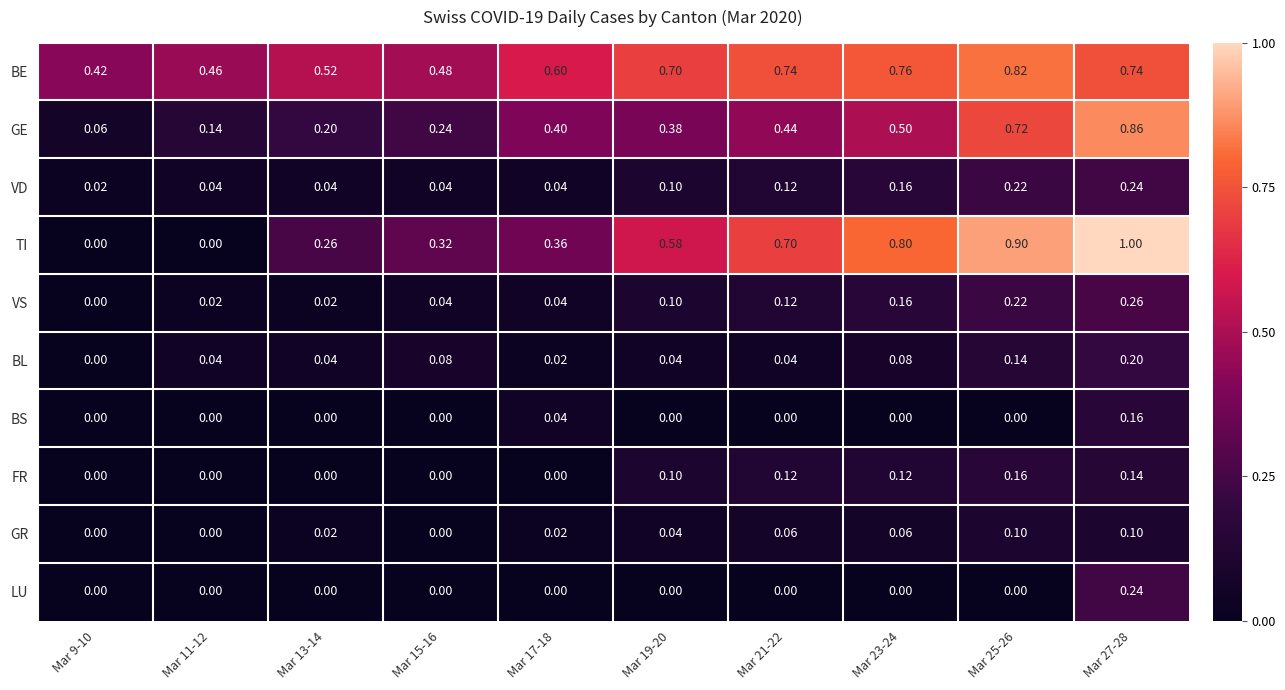

Is the value of BS at Mar 13-14 greater than the value of BL at Mar 13-14?

No